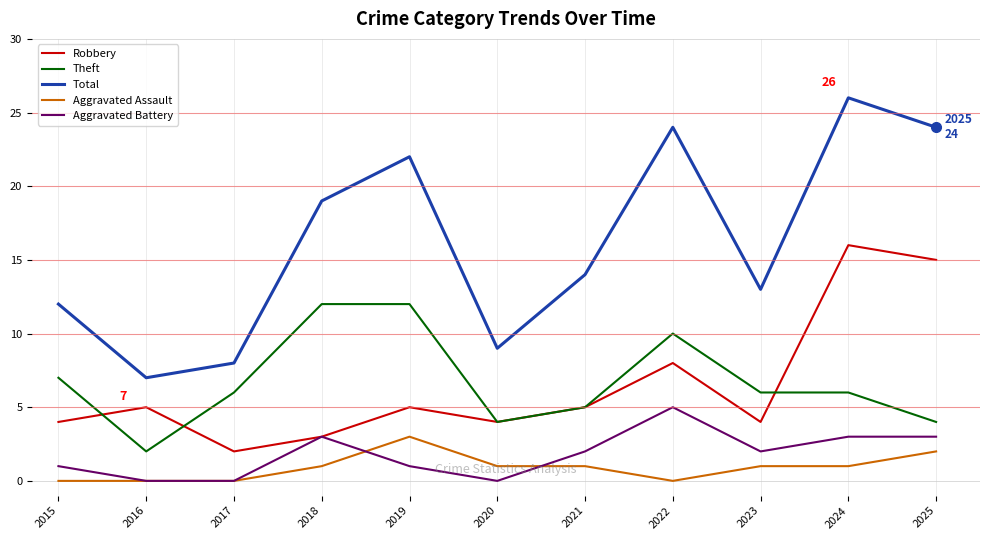

At which label does Total first exceed 14?

2018